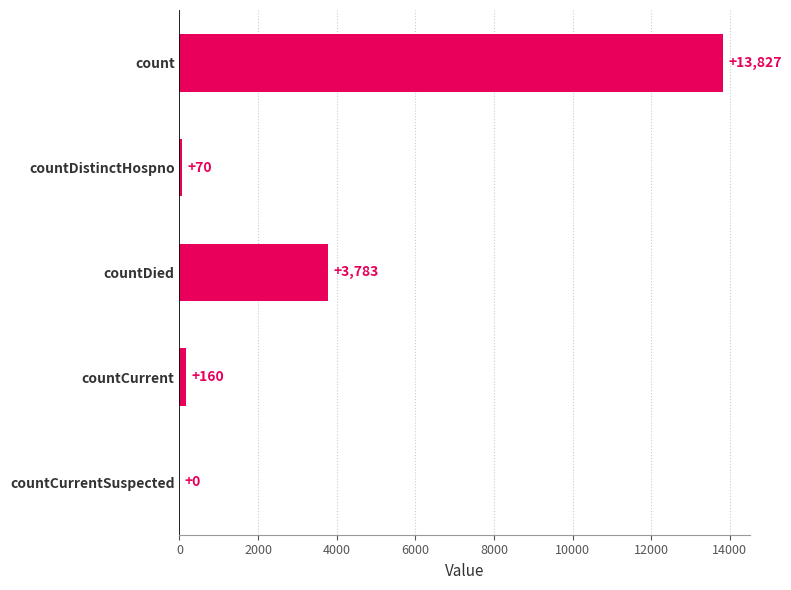

True or false: the data shows 70 at countDistinctHospno.

True